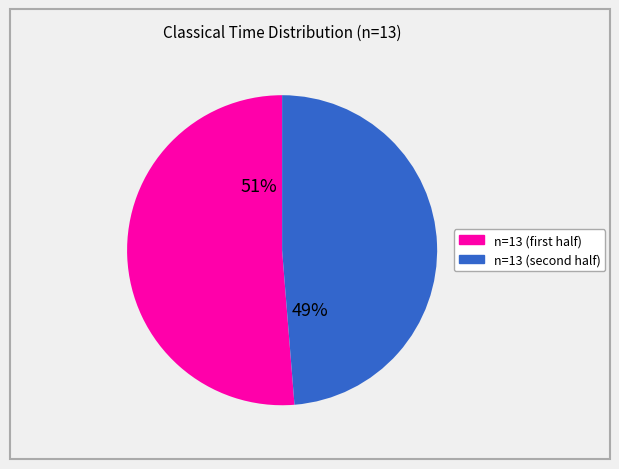

To the nearest percent, what is the average slice percentage?

50%